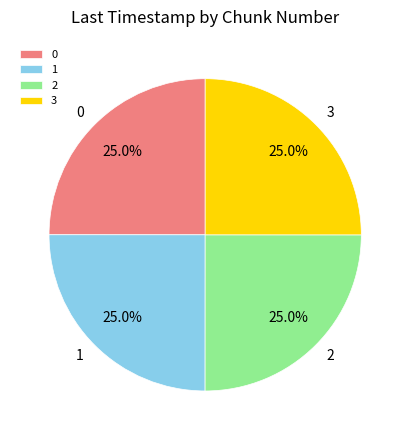

What percentage is NOT represented by 3?

75.0%